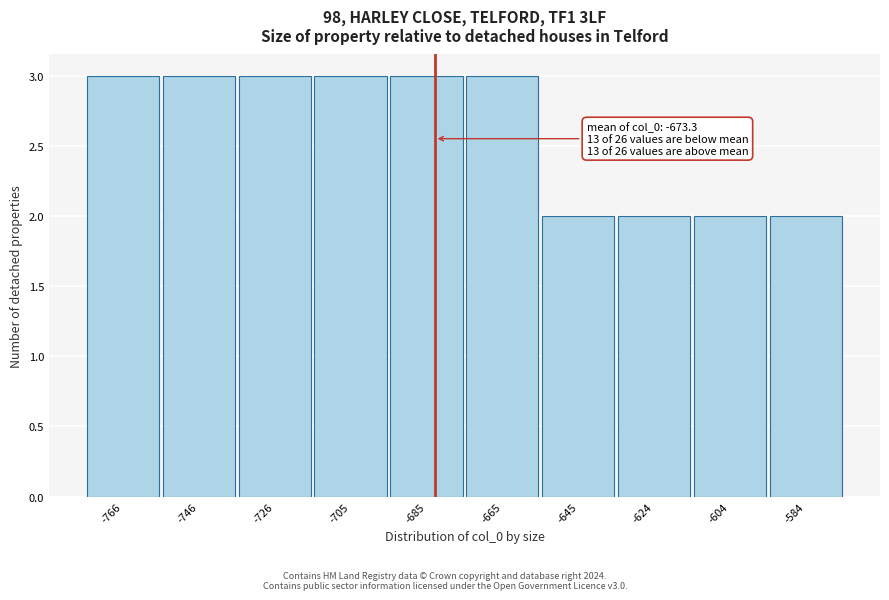

Reading left to right, extract all data points from this chart.

3	3	3	3	3	3	2	2	2	2